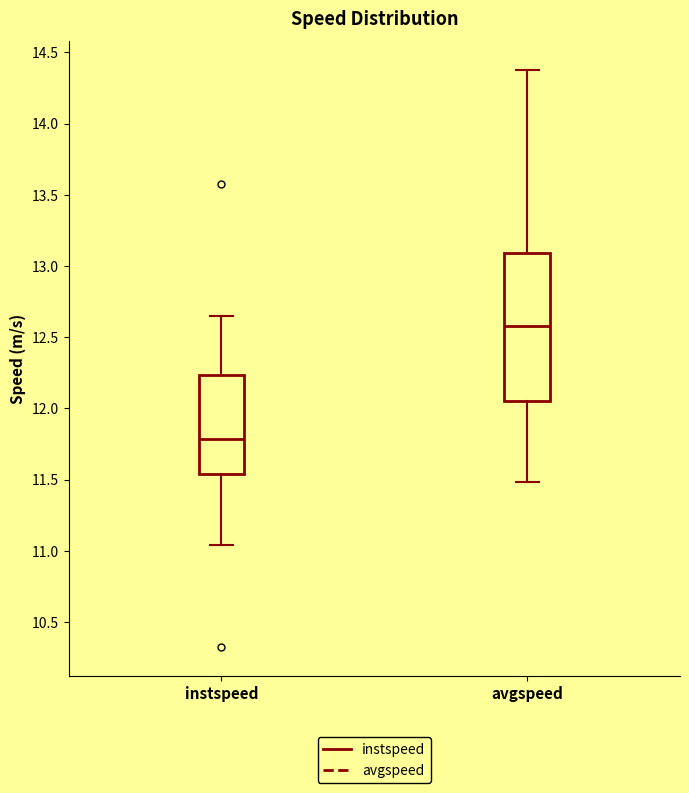

Where does the median line of the box for avgspeed sit on the y-axis? The values are not printed on the chart, so give them approximately, as read against the axis.

12.60